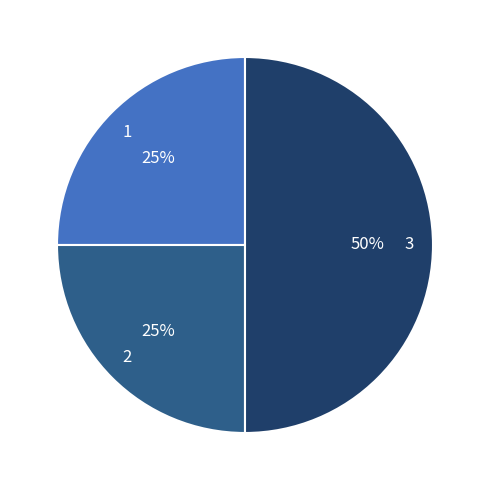

How many segments does this pie chart have?

3